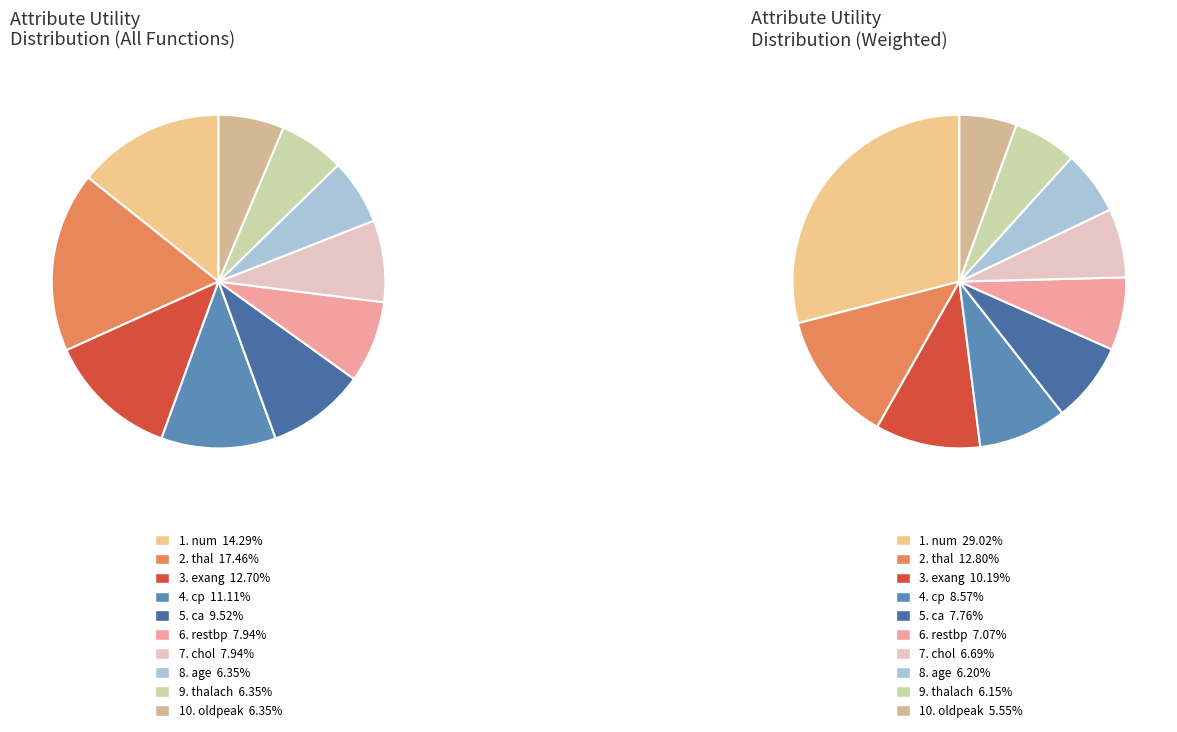

What is the total percentage of age and cp?

17.5%